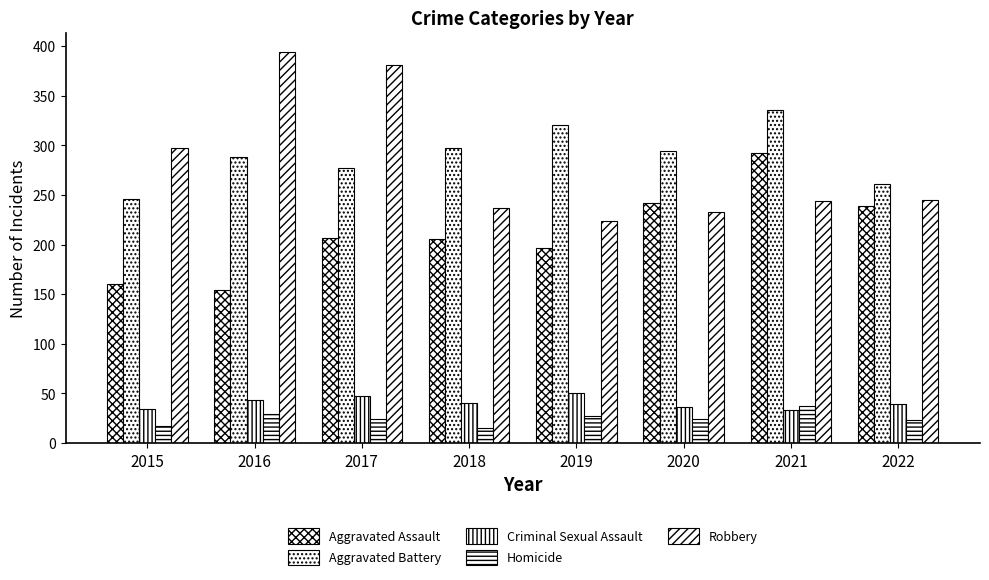

How many distinct data groups are displayed?

5